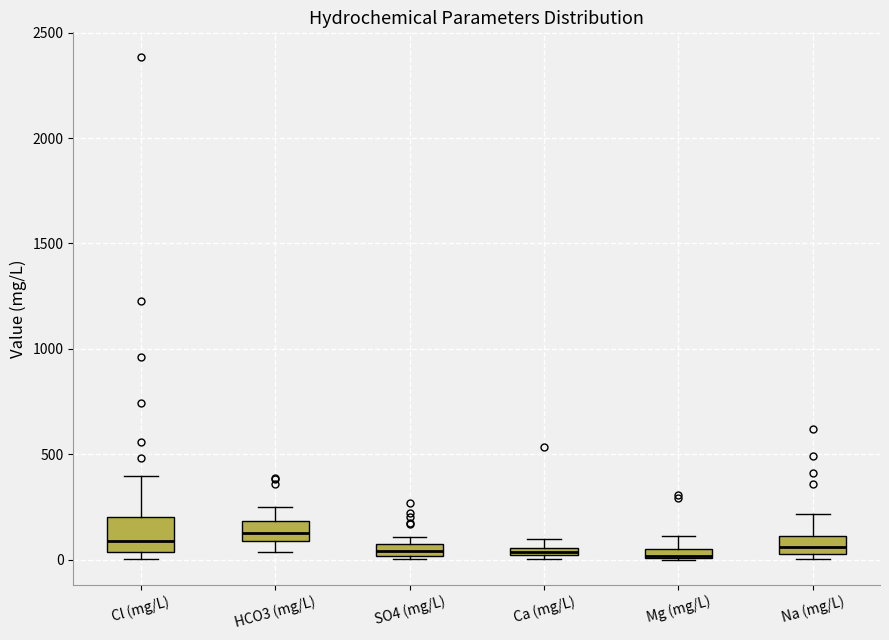

Where is the lower edge of the box for Na (mg/L) on the y-axis? The values are not printed on the chart, so give them approximately, as read against the axis.

50